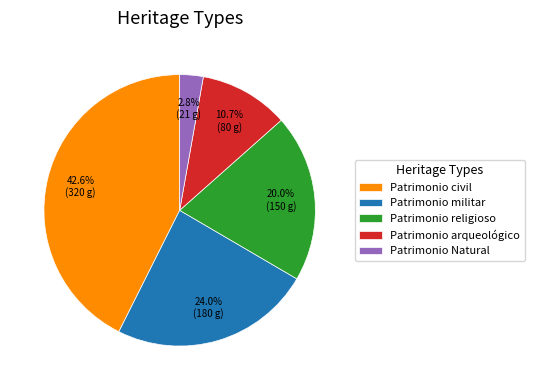

How many slices are in this pie chart?

5